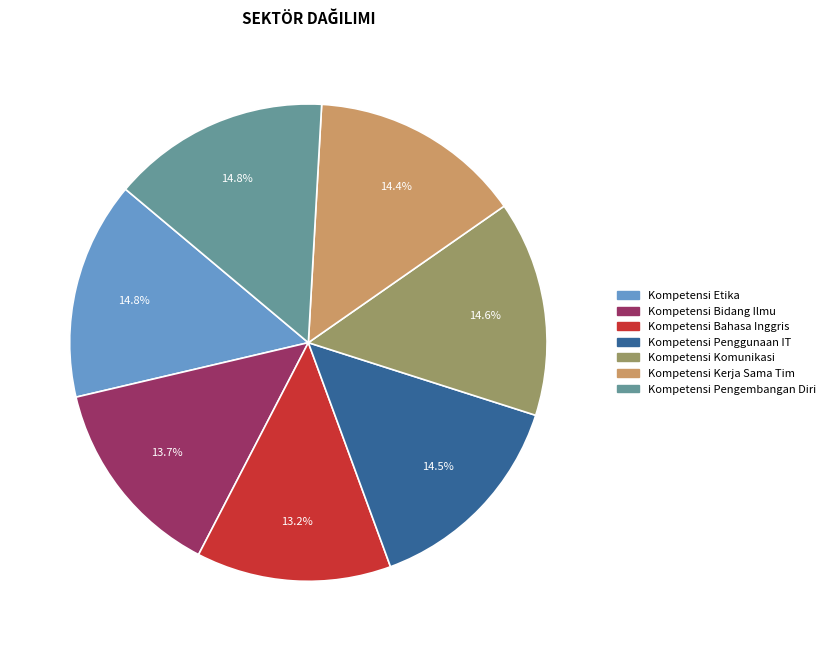

How many slices are in this pie chart?

7